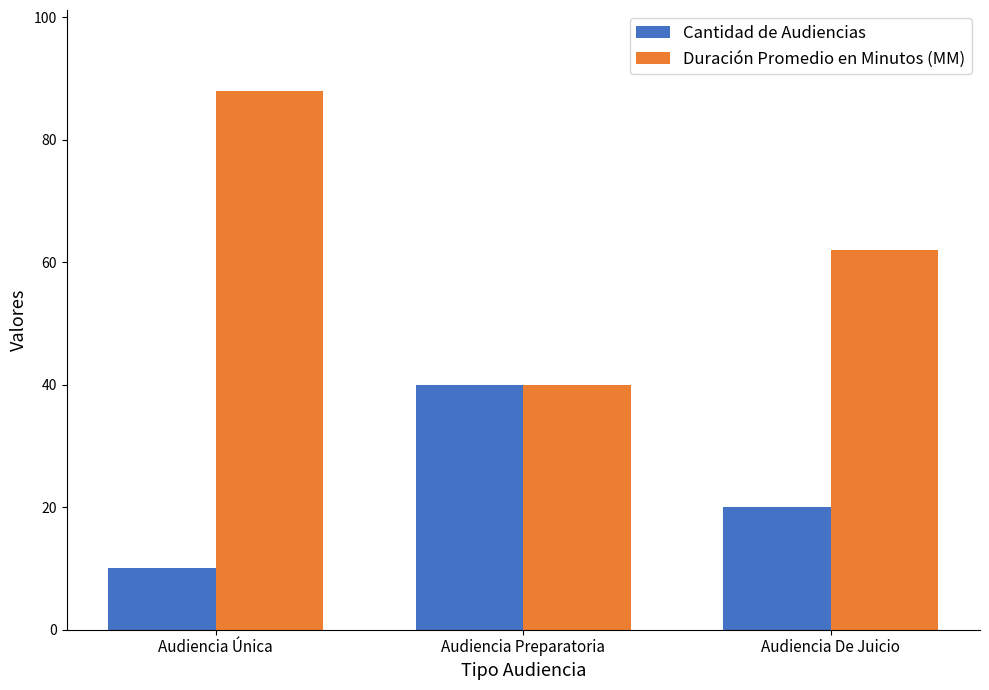

The Cantidad de Audiencias series shows 20 at Audiencia De Juicio. True or false?

True